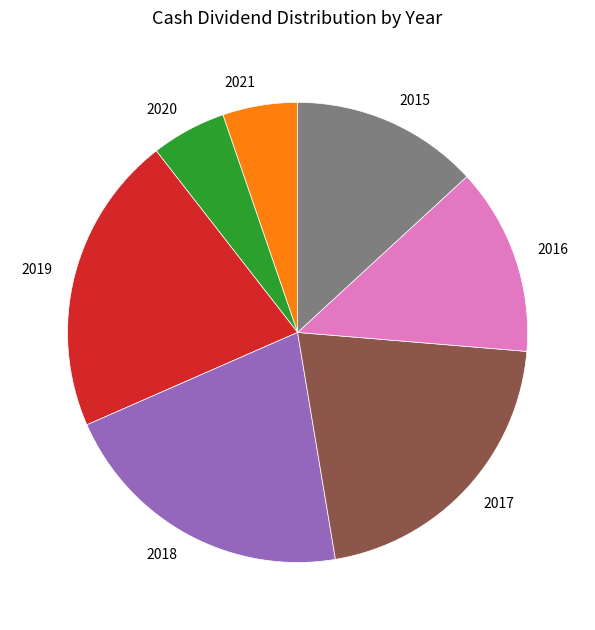

Which has a higher value, 2015 or 2020?

2015